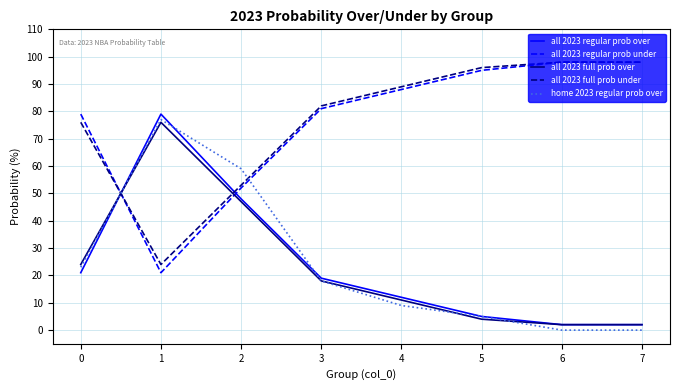

What is the difference between the all 2023 regular prob under values at 2 and 3?

29